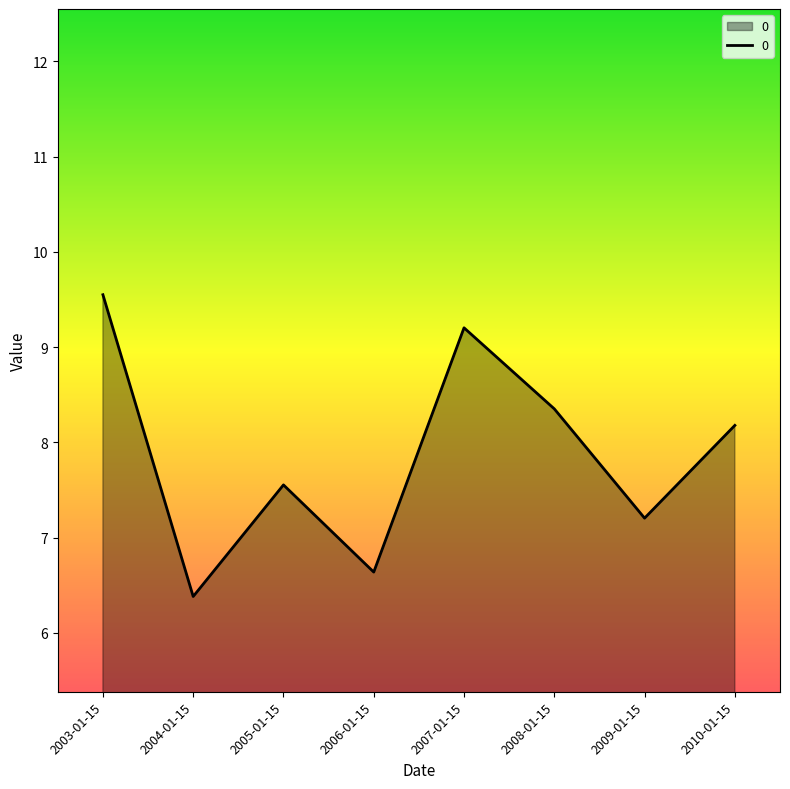

Is it true that the value at 2008-01-15 is 8.4?

True